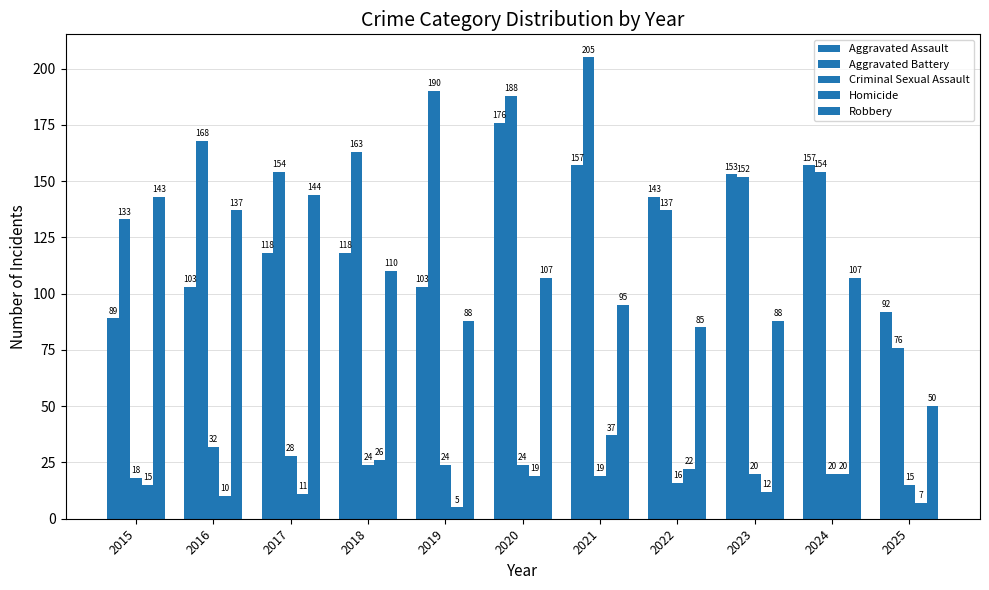

The Aggravated Assault series shows 116 at 2020. True or false?

False